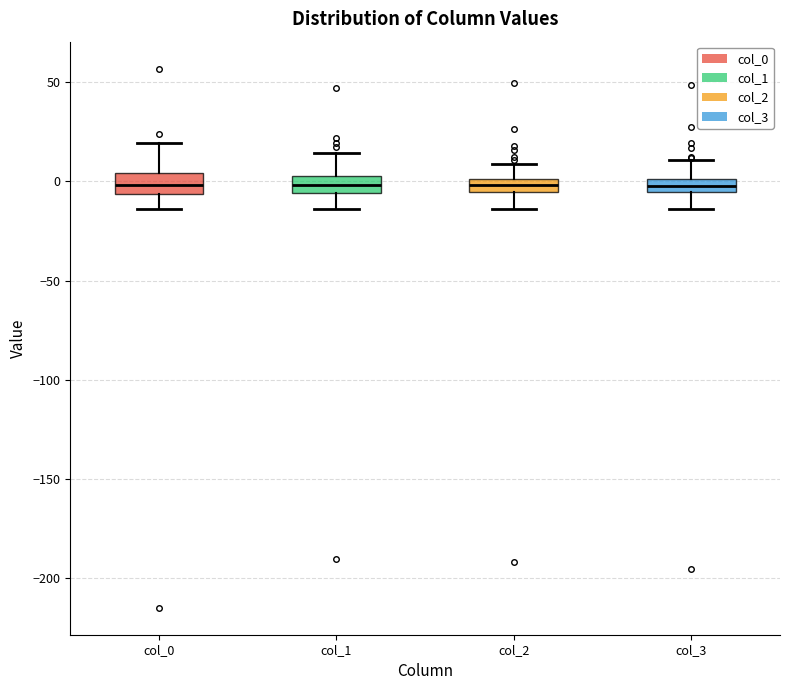

Where does the upper whisker of the box for col_0 end on the y-axis? The values are not printed on the chart, so give them approximately, as read against the axis.

20